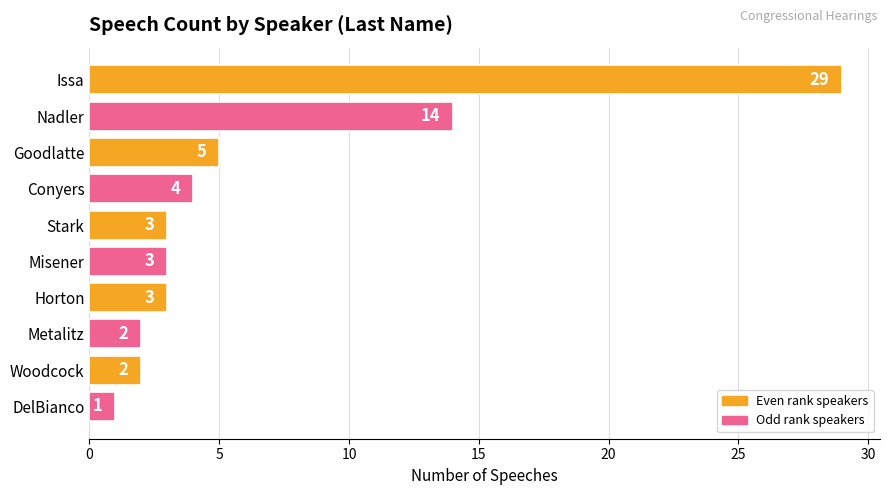

Between Goodlatte and DelBianco, which is larger?

Goodlatte